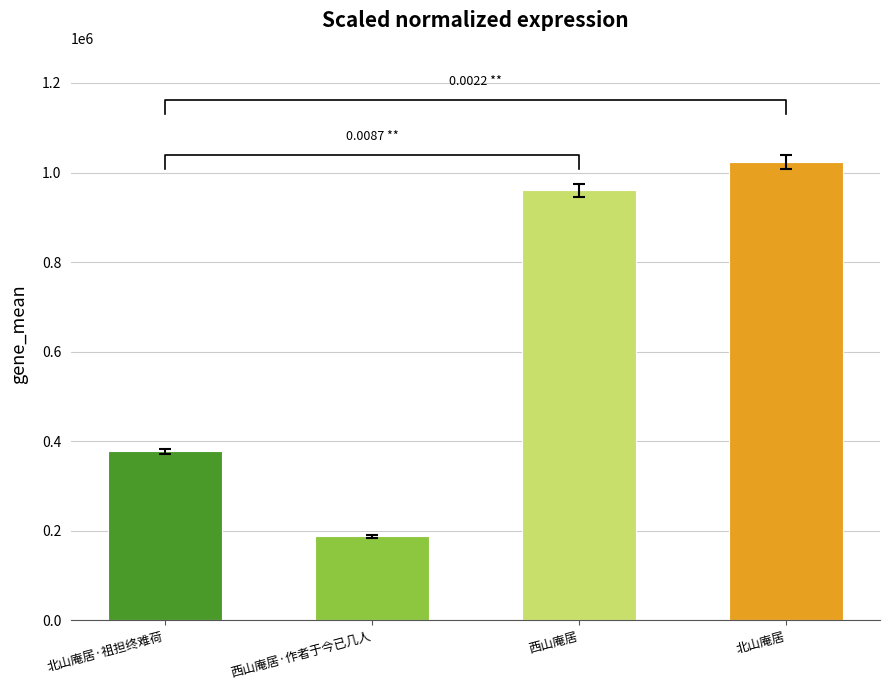

What is the minimum value shown in the chart?

187354